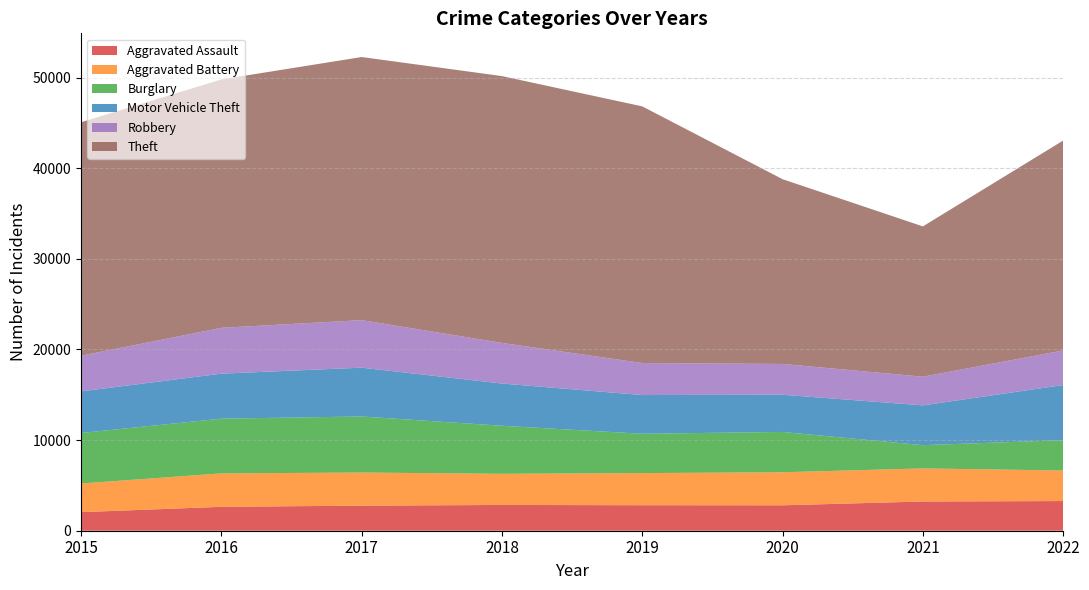

Reading left to right, list all the values displayed in this chart.

Aggravated Assault: 2051	2639	2767	2844	2815	2807	3225	3275
Aggravated Battery: 3163	3688	3654	3436	3546	3643	3653	3369
Burglary: 5572	6039	6186	5302	4340	4451	2564	3349
Motor Vehicle Theft: 4590	4968	5387	4660	4272	4106	4391	6085
Robbery: 3936	5056	5247	4484	3533	3398	3165	3816
Theft: 25764	27410	29035	29446	28324	20389	16587	23166